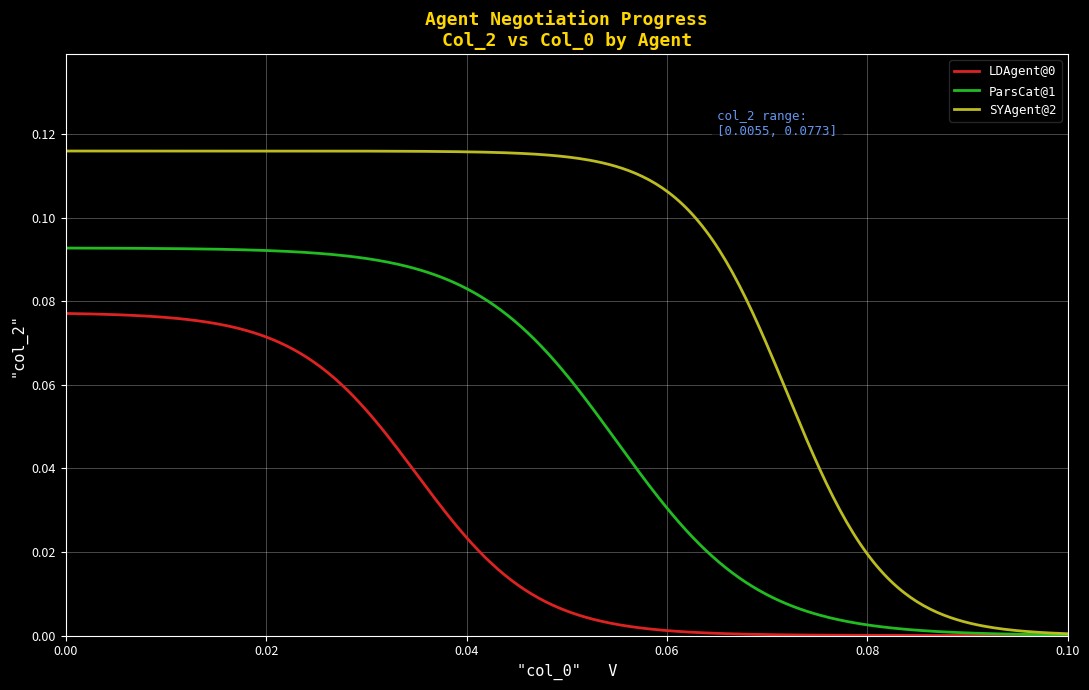

Which series has the widest spread of values?

SYAgent@2